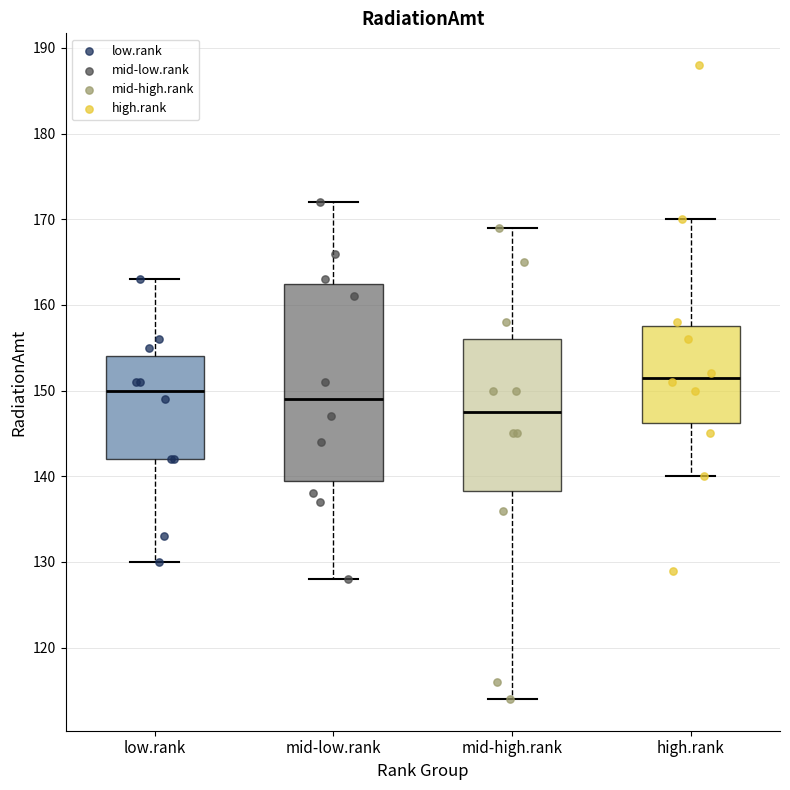

Which box is the tallest, from its lower edge to its upper edge?

mid-low.rank